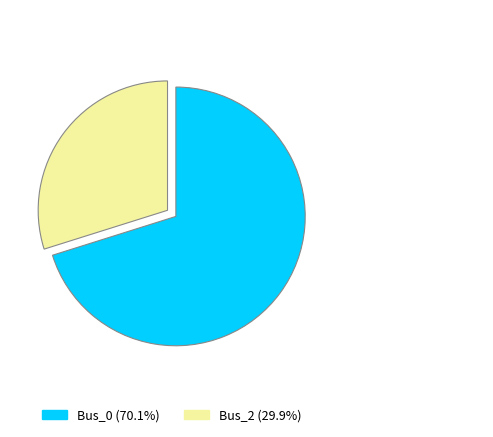

Between Bus_2 and Bus_0, which is larger?

Bus_0